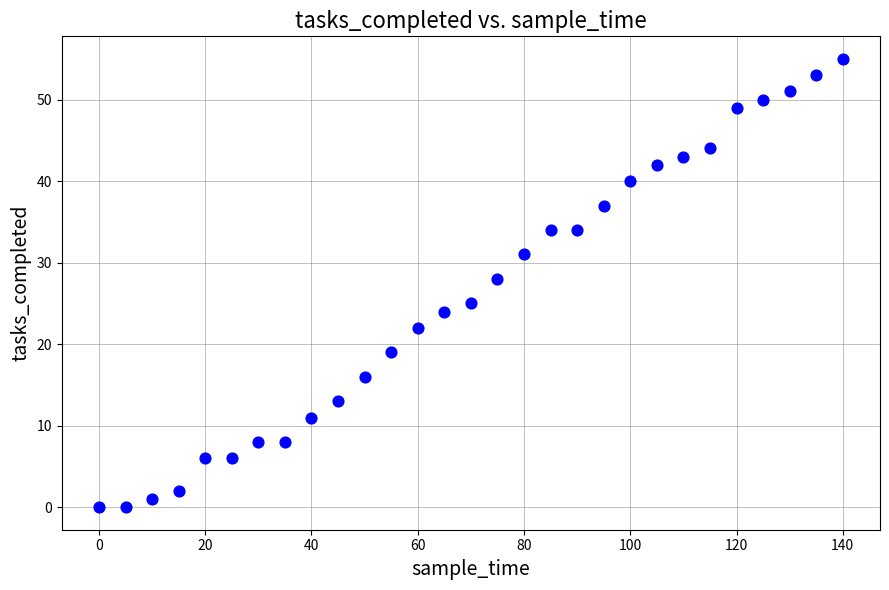

What is the range of X values (max minus min)?

140